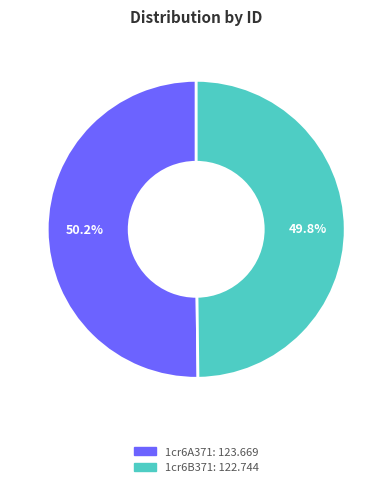

What portion of the pie excludes 1cr6A371?

49.8%